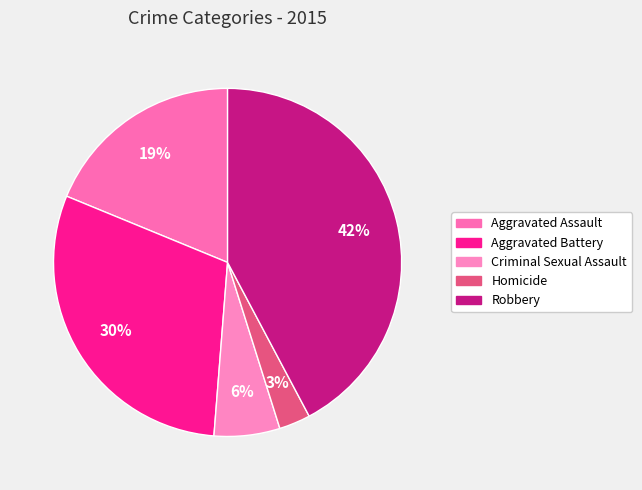

To the nearest percent, what is the difference between the Homicide and Criminal Sexual Assault slice percentages?

3%